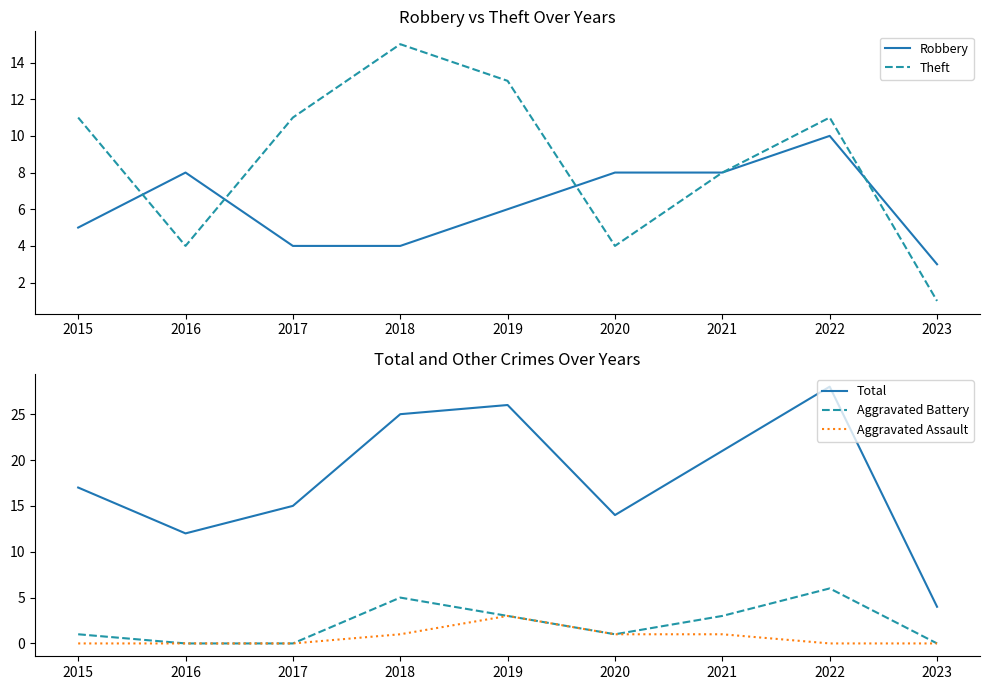

How many lines are shown in the chart?

5